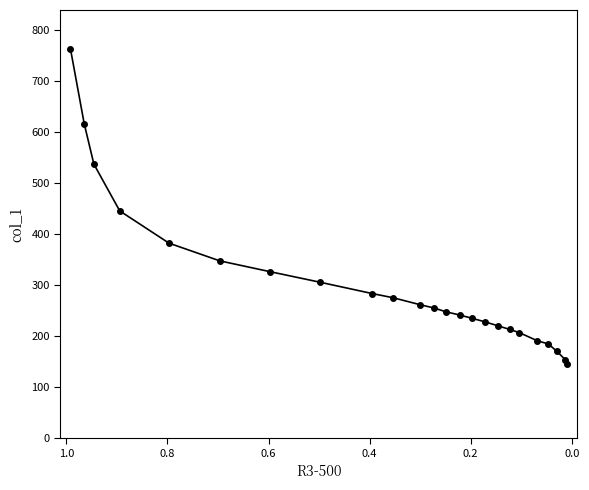

How many values are below 254?

12